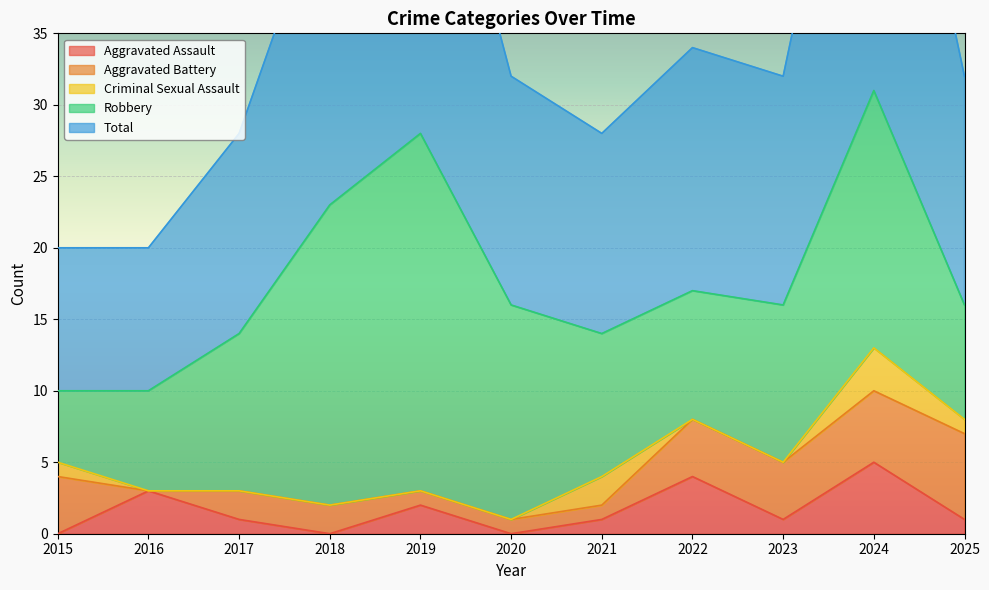

List the series in order of their peak value, highest first.

Total, Robbery, Aggravated Battery, Aggravated Assault, Criminal Sexual Assault